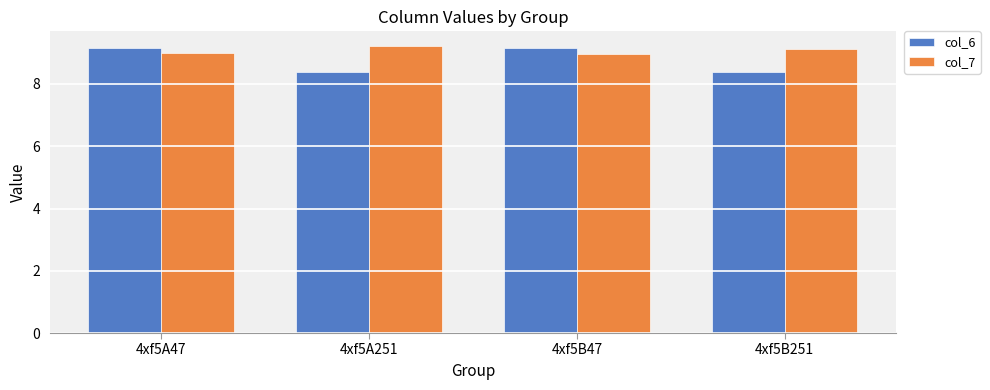

What is the difference between the col_6 values at 4xf5A47 and 4xf5A251?

0.8